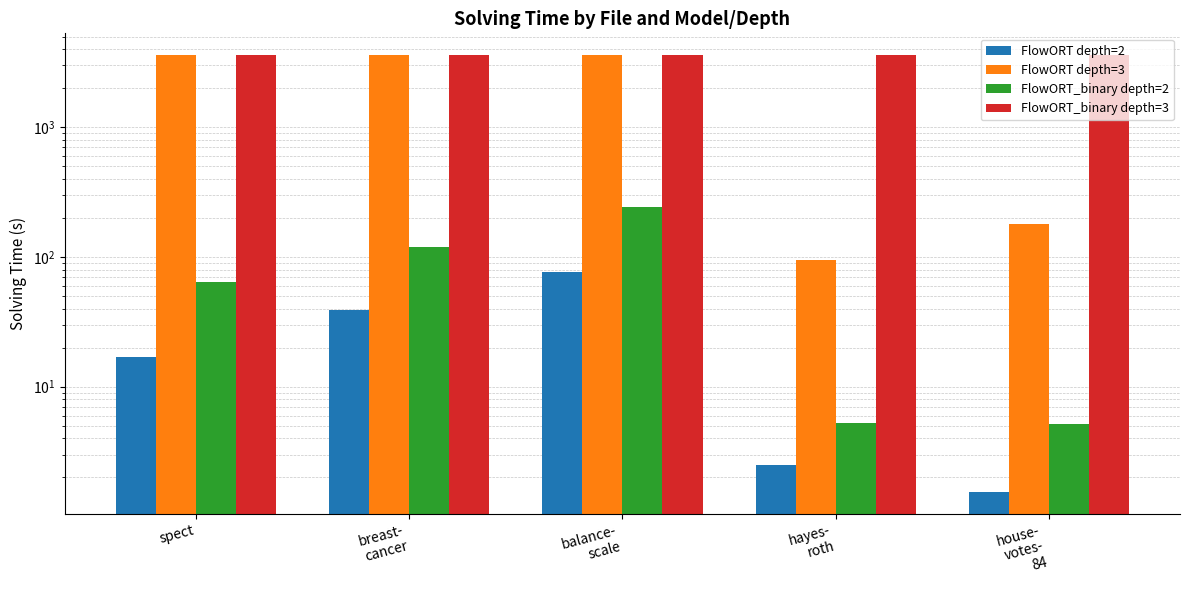

Where does the FlowORT depth=2 series first go above 17?

spect